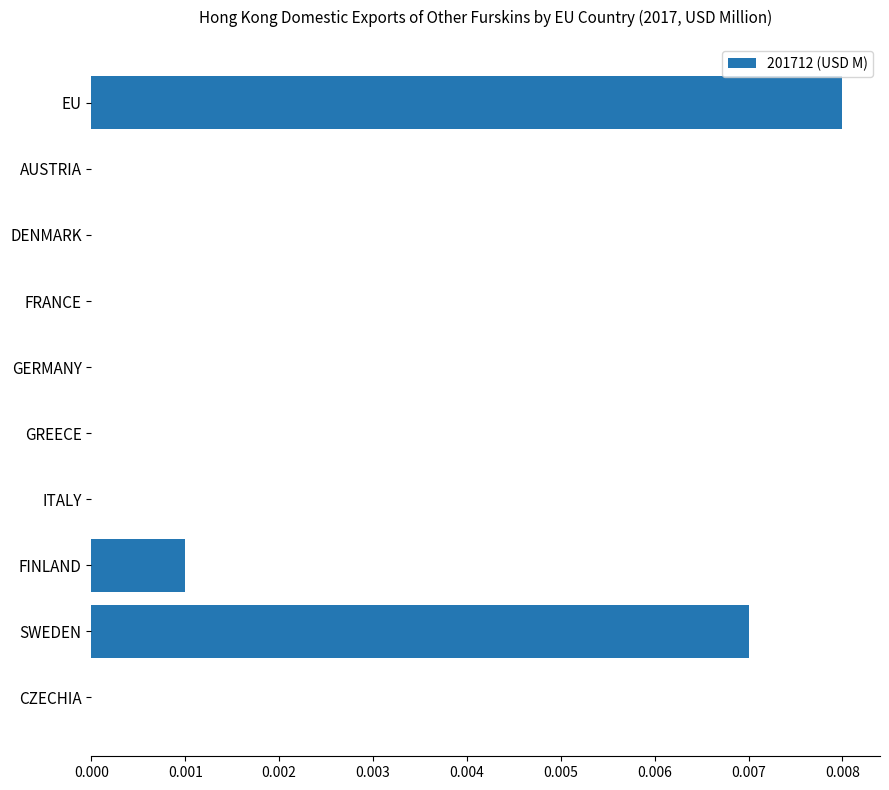

Which has a higher value, EU or SWEDEN?

EU